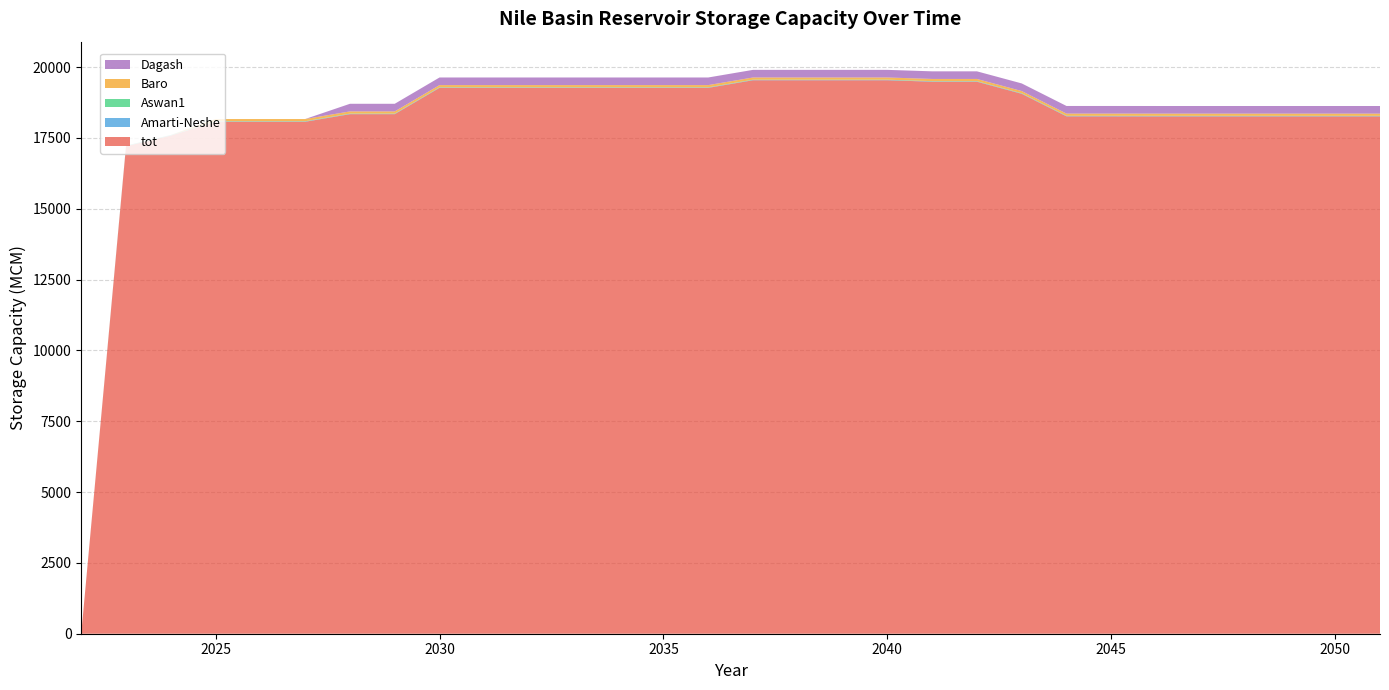

Reading left to right, what are all the values shown in this chart?

tot: 0.0	17206.5	17582.2	18069.4	18069.4	18069.4	18338.3	18338.3	19266.9	19266.9	19266.9	19266.9	19266.9	19266.9	19266.9	19535.8	19535.8	19535.8	19535.8	19483.9	19483.9	19056.9	18261.1	18261.1	18260.1	18260.1	18260.1	18260.1	18260.1	18260.1
Amarti-Neshe: 0.0	10.6	10.6	10.6	10.6	10.6	10.6	10.6	10.6	10.6	10.6	10.6	10.6	10.6	10.6	10.6	10.6	10.6	10.6	10.6	10.6	10.6	10.6	10.6	10.6	10.6	10.6	10.6	10.6	10.6
Aswan1: 0.0	9.0	9.0	9.0	9.0	9.0	9.0	9.0	9.0	9.0	9.0	9.0	9.0	9.0	9.0	9.0	9.0	9.0	9.0	9.0	9.0	9.0	9.0	9.0	9.0	9.0	9.0	9.0	9.0	9.0
Baro: 0.0	0.0	0.0	77.5	77.5	77.5	77.5	77.5	77.5	77.5	77.5	77.5	77.5	77.5	77.5	77.5	77.5	77.5	77.5	77.5	77.5	77.5	77.5	77.5	77.5	77.5	77.5	77.5	77.5	77.5
Dagash: 0.0	0.0	0.0	0.0	0.0	0.0	268.9	268.9	268.9	268.9	268.9	268.9	268.9	268.9	268.9	268.9	268.9	268.9	268.9	268.9	268.9	268.9	268.9	268.9	268.9	268.9	268.9	268.9	268.9	268.9